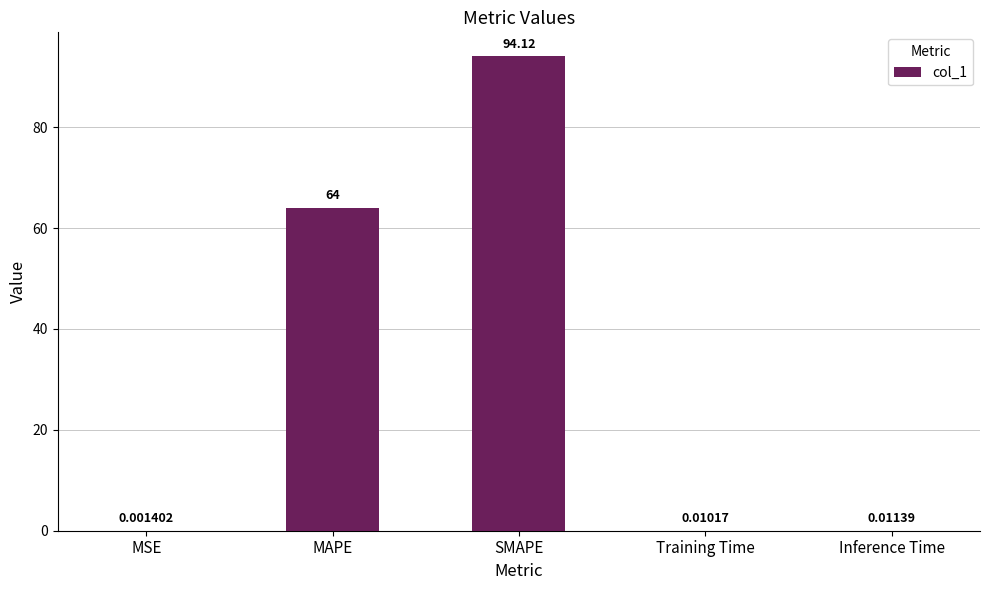

What is the sum of the values at MAPE and MSE?

64.0